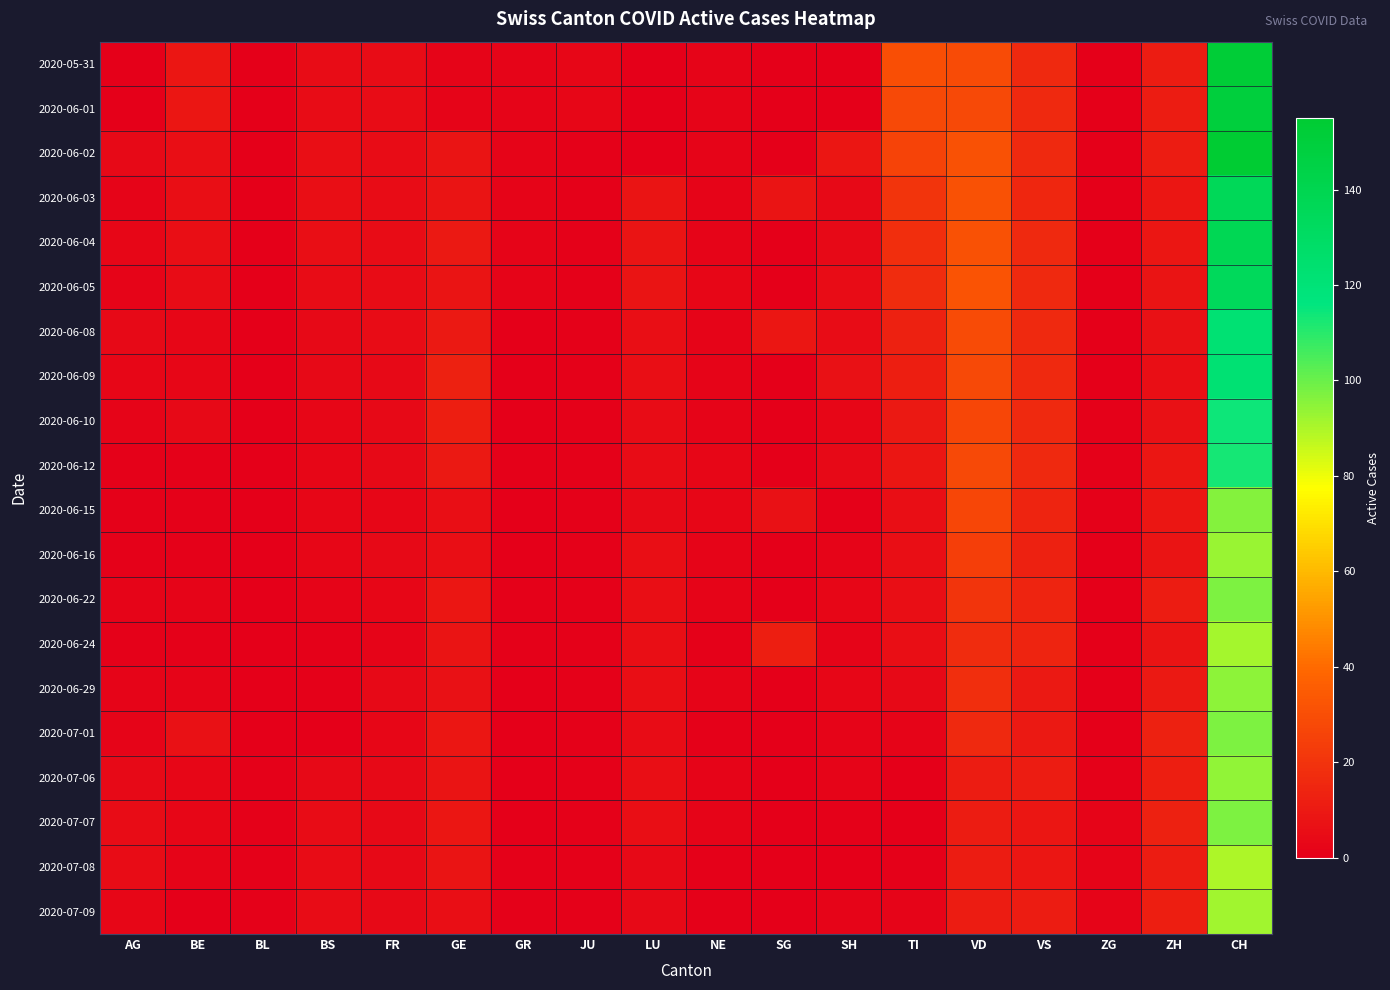

Reading left to right, what are all the values shown in this chart?

2020-05-31: AG=0	BE=9	BL=0	BS=5	FR=5	GE=2	GR=2	JU=3	LU=0	NE=2	SG=0	SH=0	TI=30	VD=29	VS=16	ZG=0	ZH=11	CH=152
2020-06-01: AG=0	BE=9	BL=0	BS=5	FR=5	GE=2	GR=2	JU=3	LU=0	NE=2	SG=0	SH=0	TI=28	VD=28	VS=16	ZG=0	ZH=11	CH=149
2020-06-02: AG=4	BE=6	BL=0	BS=6	FR=5	GE=8	GR=2	JU=1	LU=0	NE=2	SG=0	SH=9	TI=26	VD=31	VS=16	ZG=0	ZH=11	CH=155
2020-06-03: AG=2	BE=6	BL=0	BS=6	FR=5	GE=8	GR=2	JU=1	LU=8	NE=2	SG=8	SH=4	TI=20	VD=31	VS=15	ZG=0	ZH=9	CH=136
2020-06-04: AG=3	BE=6	BL=0	BS=6	FR=5	GE=10	GR=2	JU=1	LU=8	NE=2	SG=0	SH=4	TI=18	VD=31	VS=16	ZG=0	ZH=9	CH=138
2020-06-05: AG=2	BE=5	BL=0	BS=5	FR=5	GE=8	GR=2	JU=1	LU=8	NE=3	SG=0	SH=5	TI=17	VD=32	VS=16	ZG=0	ZH=8	CH=134
2020-06-08: AG=4	BE=3	BL=0	BS=4	FR=5	GE=10	GR=0	JU=1	LU=6	NE=2	SG=9	SH=5	TI=13	VD=29	VS=16	ZG=0	ZH=7	CH=122
2020-06-09: AG=3	BE=3	BL=0	BS=4	FR=4	GE=13	GR=0	JU=1	LU=6	NE=2	SG=0	SH=7	TI=12	VD=28	VS=16	ZG=0	ZH=6	CH=122
2020-06-10: AG=2	BE=4	BL=0	BS=3	FR=4	GE=12	GR=0	JU=1	LU=5	NE=2	SG=0	SH=3	TI=10	VD=27	VS=16	ZG=1	ZH=7	CH=114
2020-06-12: AG=1	BE=1	BL=0	BS=3	FR=4	GE=10	GR=1	JU=1	LU=5	NE=3	SG=0	SH=4	TI=9	VD=28	VS=16	ZG=1	ZH=9	CH=113
2020-06-15: AG=1	BE=1	BL=0	BS=3	FR=3	GE=6	GR=0	JU=1	LU=4	NE=3	SG=7	SH=1	TI=6	VD=27	VS=14	ZG=1	ZH=9	CH=96
2020-06-16: AG=1	BE=1	BL=0	BS=3	FR=4	GE=6	GR=0	JU=1	LU=6	NE=2	SG=0	SH=2	TI=6	VD=24	VS=13	ZG=0	ZH=8	CH=93
2020-06-22: AG=2	BE=2	BL=0	BS=2	FR=3	GE=9	GR=1	JU=1	LU=6	NE=2	SG=0	SH=3	TI=6	VD=20	VS=14	ZG=0	ZH=11	CH=97
2020-06-24: AG=1	BE=1	BL=0	BS=1	FR=2	GE=8	GR=1	JU=1	LU=6	NE=1	SG=12	SH=2	TI=6	VD=17	VS=14	ZG=0	ZH=8	CH=91
2020-06-29: AG=2	BE=2	BL=0	BS=1	FR=4	GE=7	GR=0	JU=1	LU=6	NE=2	SG=0	SH=3	TI=4	VD=18	VS=10	ZG=0	ZH=10	CH=95
2020-07-01: AG=2	BE=7	BL=0	BS=0	FR=3	GE=9	GR=0	JU=1	LU=5	NE=1	SG=0	SH=2	TI=2	VD=16	VS=10	ZG=0	ZH=13	CH=97
2020-07-06: AG=4	BE=3	BL=1	BS=4	FR=4	GE=8	GR=0	JU=1	LU=6	NE=2	SG=0	SH=2	TI=0	VD=11	VS=11	ZG=1	ZH=12	CH=94
2020-07-07: AG=5	BE=3	BL=1	BS=5	FR=4	GE=9	GR=0	JU=1	LU=6	NE=2	SG=0	SH=1	TI=0	VD=11	VS=9	ZG=2	ZH=13	CH=97
2020-07-08: AG=5	BE=2	BL=1	BS=5	FR=4	GE=8	GR=1	JU=1	LU=4	NE=1	SG=0	SH=0	TI=1	VD=11	VS=9	ZG=2	ZH=11	CH=90
2020-07-09: AG=3	BE=0	BL=1	BS=5	FR=4	GE=6	GR=1	JU=1	LU=4	NE=1	SG=0	SH=2	TI=2	VD=11	VS=11	ZG=2	ZH=12	CH=92